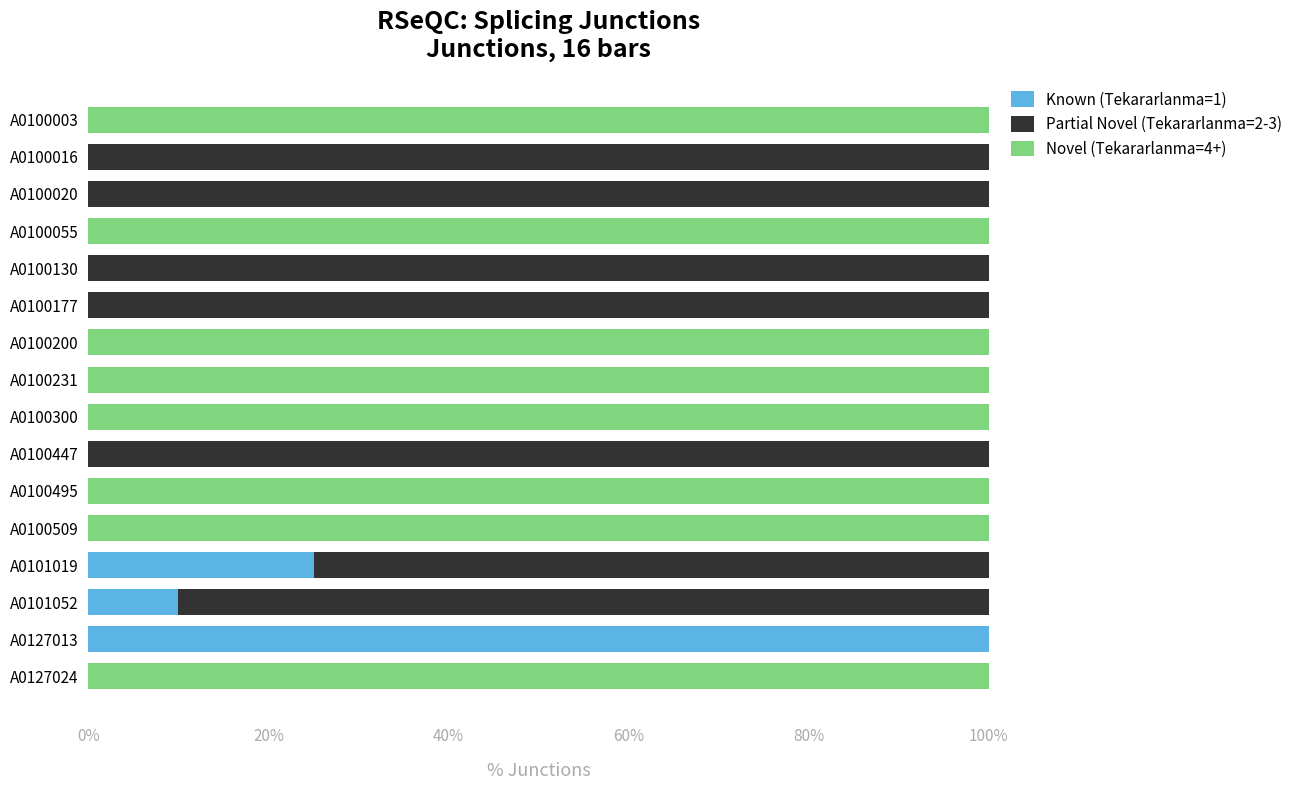

What is the sum of all Known (Tekararlanma=1) values?

135